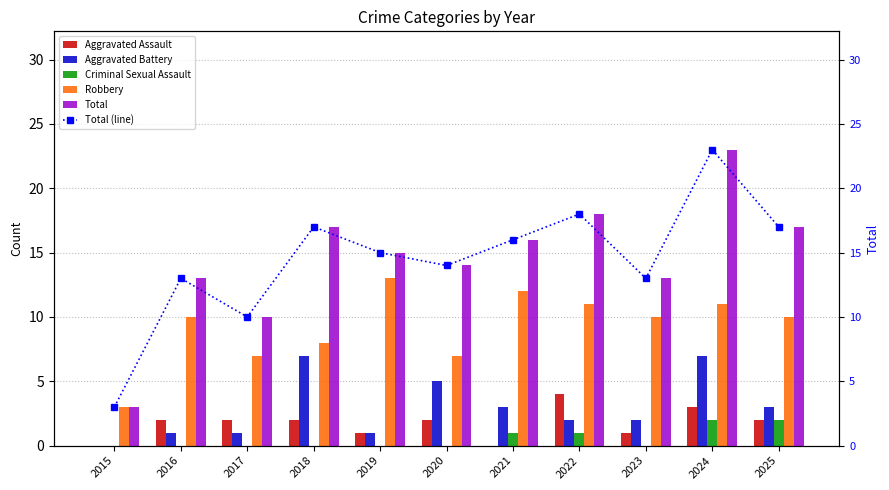

Which series has the largest range (max minus min)?

Total